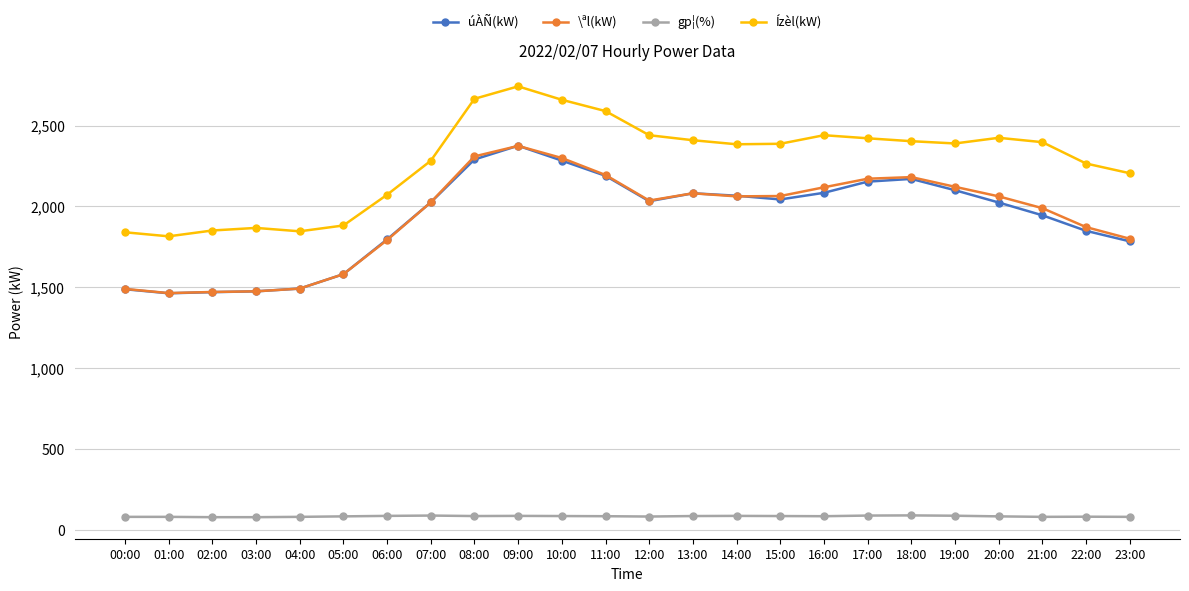

Where does the gp¦(%) series first go above 85?

06:00